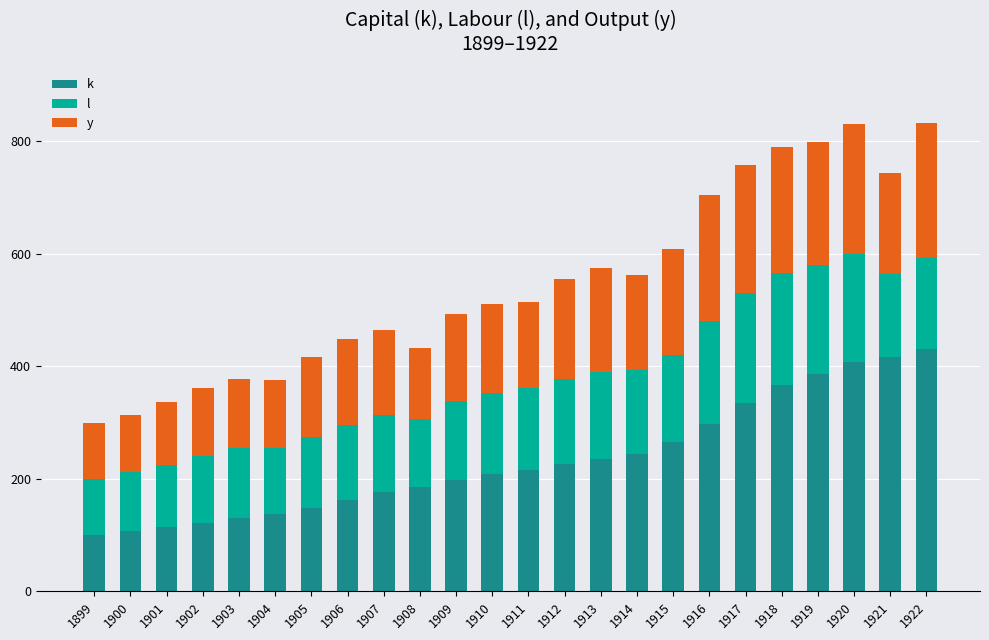

What is the total value across all series at 1914?

562